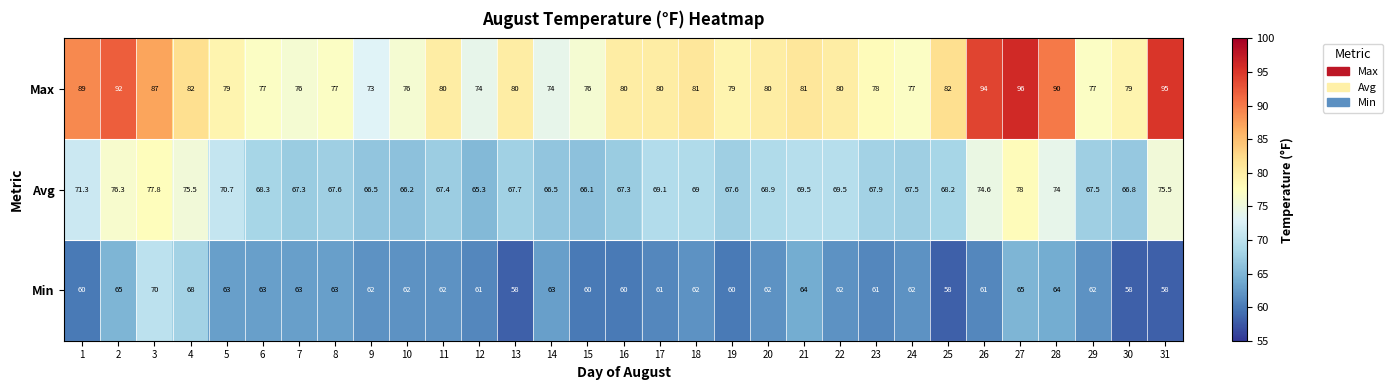

At how many categories does at least one series exceed 83?

7